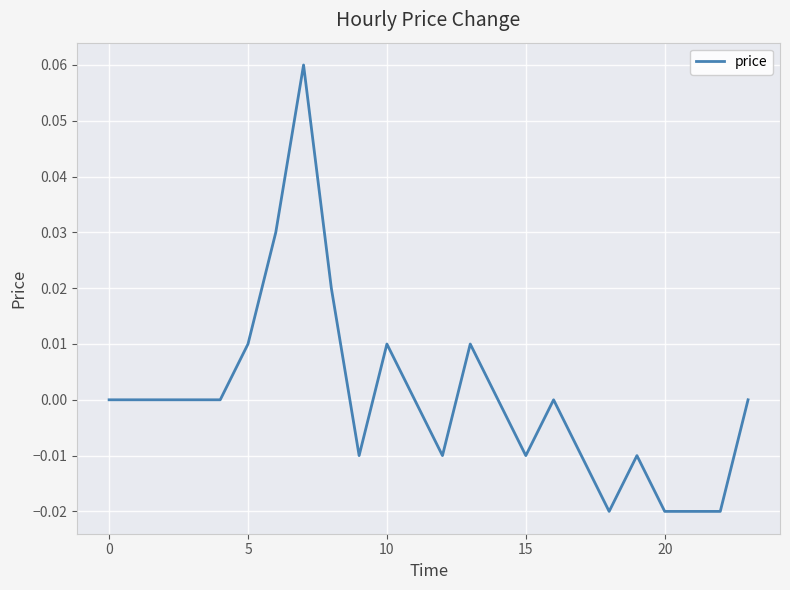

True or false: the data shows 0.0 at 0.

True